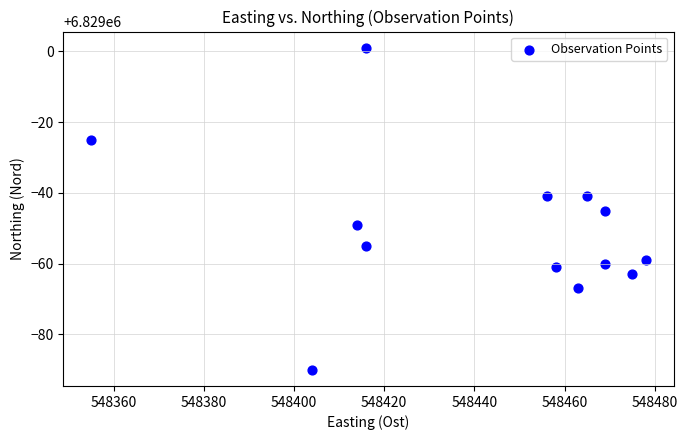

What is the range of X values (max minus min)?

123